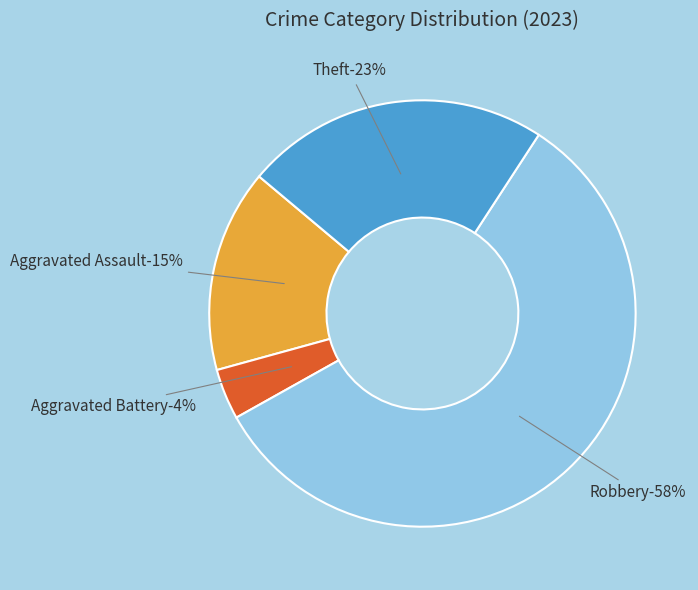

To the nearest percent, what percentage of the pie is Aggravated Battery?

4%